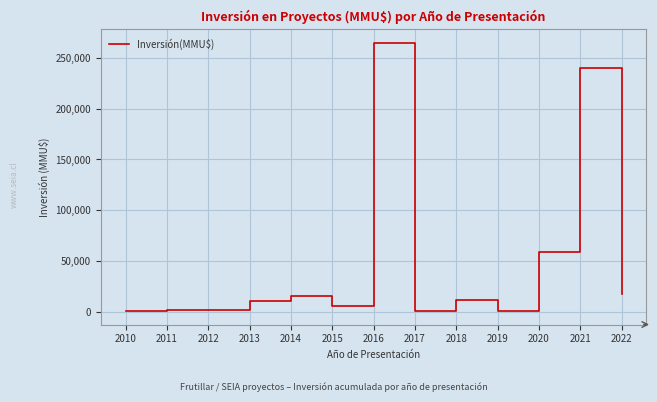

Approximately how many times larger is the value at 2017 compared to 2015?

0.1